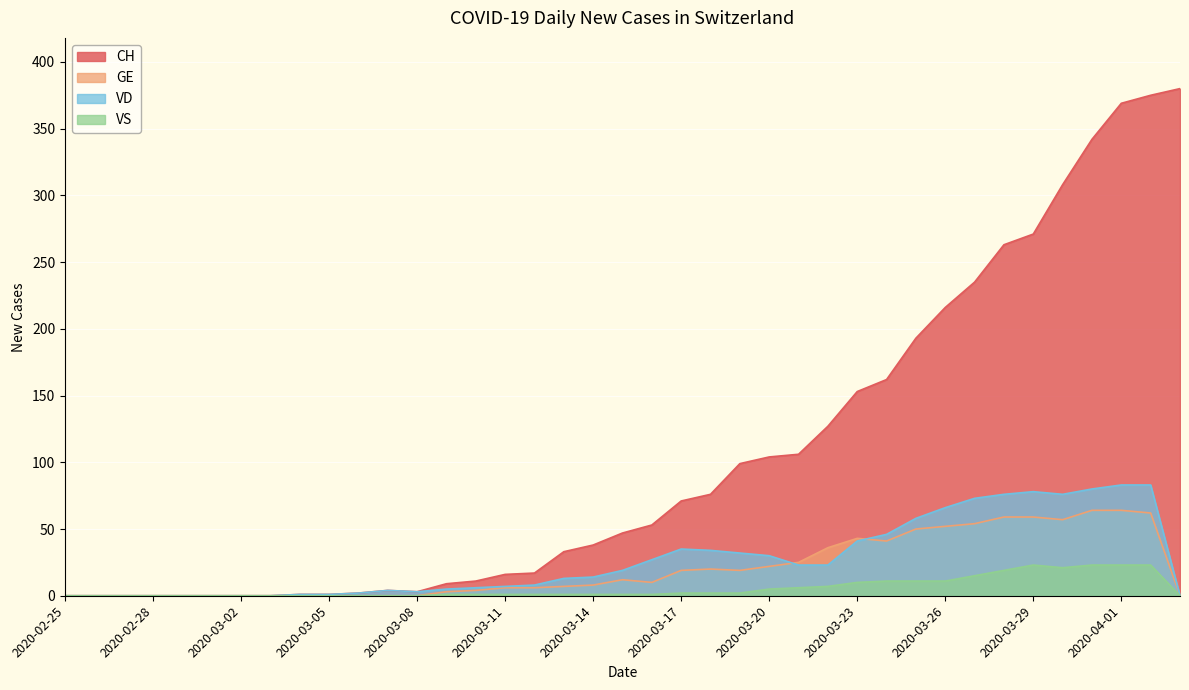

True or false: VD has a value of 148 at 2020-04-02.

False